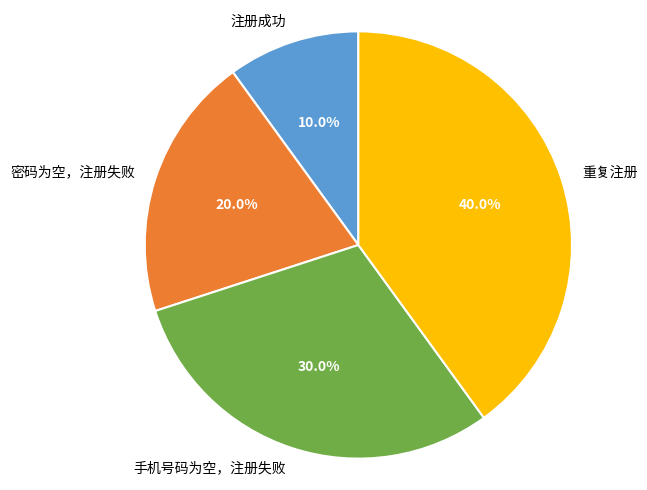

To the nearest percent, what is the average slice percentage?

25%